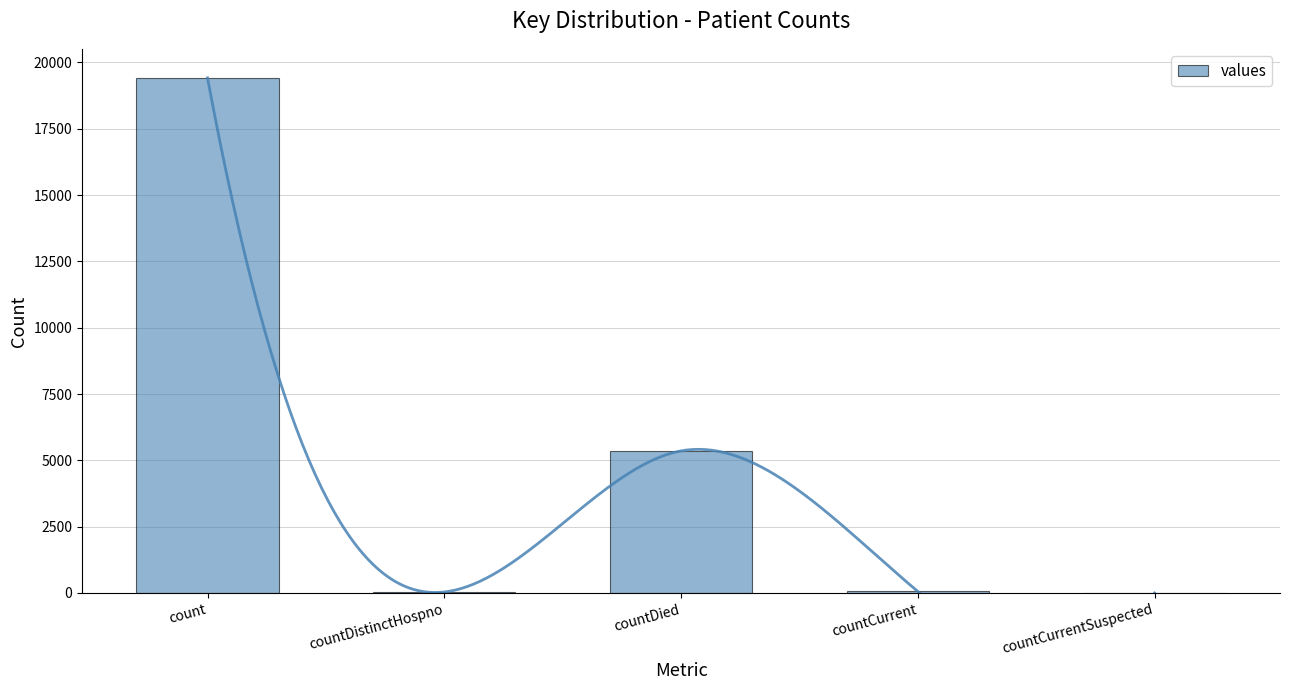

How many positive values are there?

4